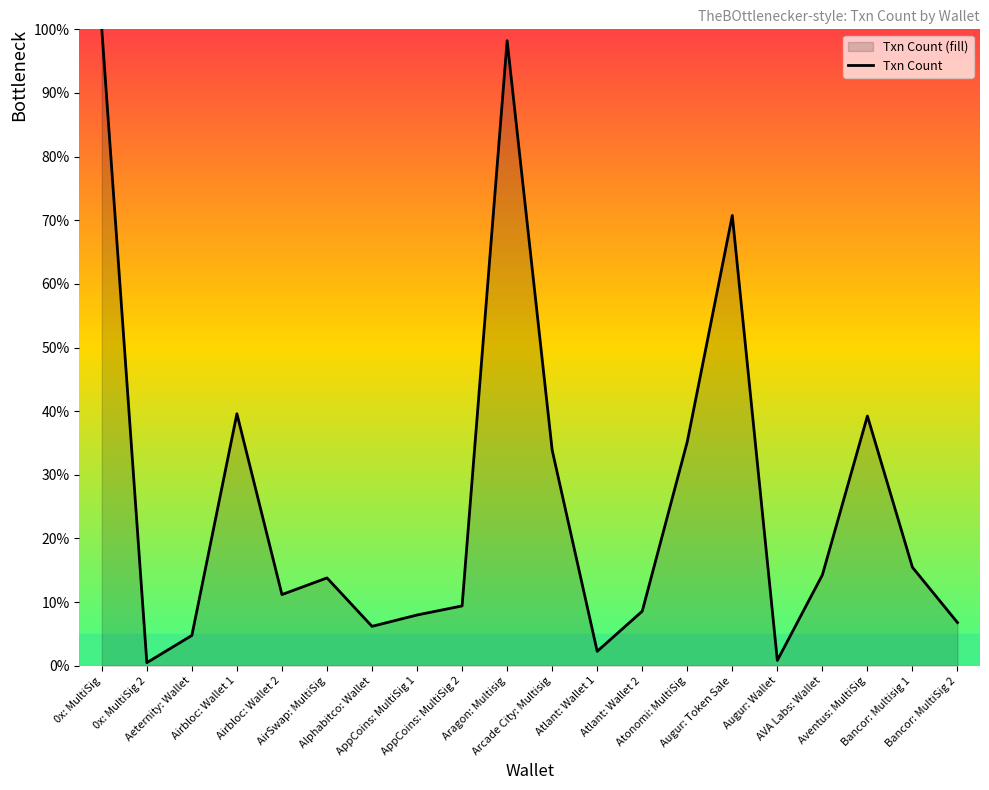

Does the chart have visible grid lines?

No